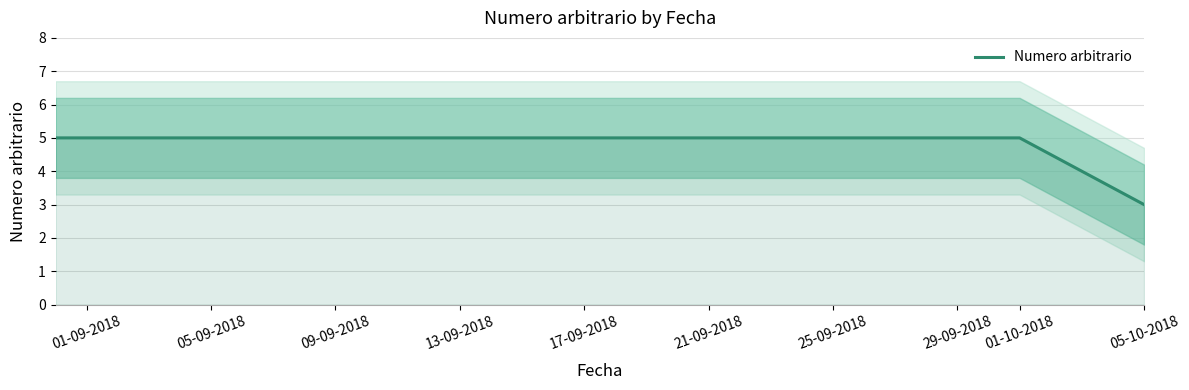

What is the greatest value displayed?

5